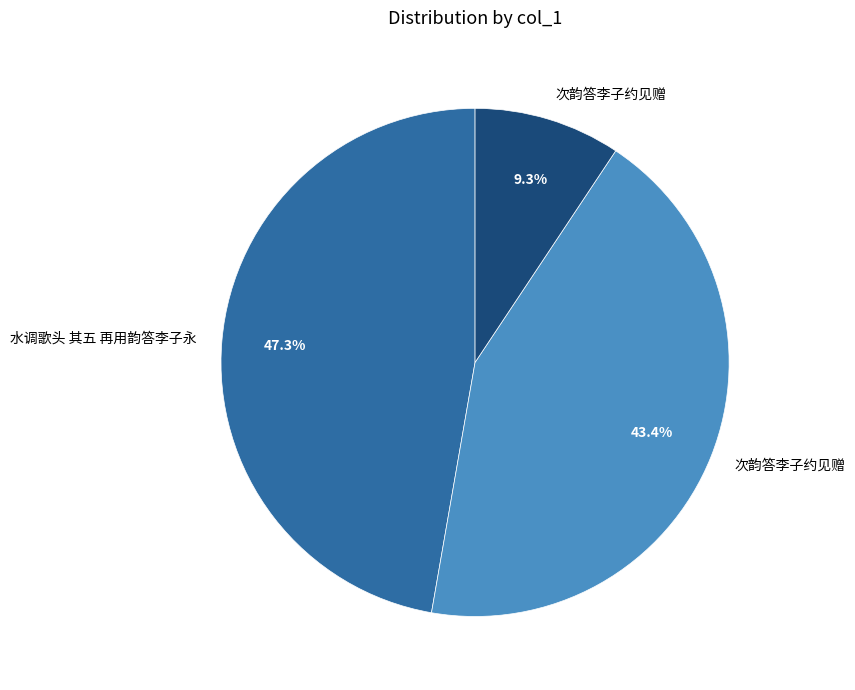

Does any single category account for the majority?

No